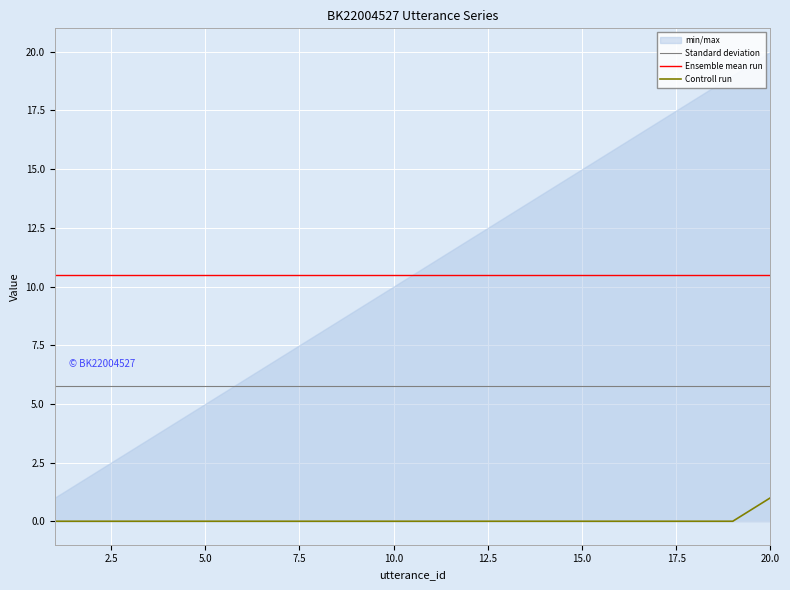

At which label does Controll run reach its peak?

20.0